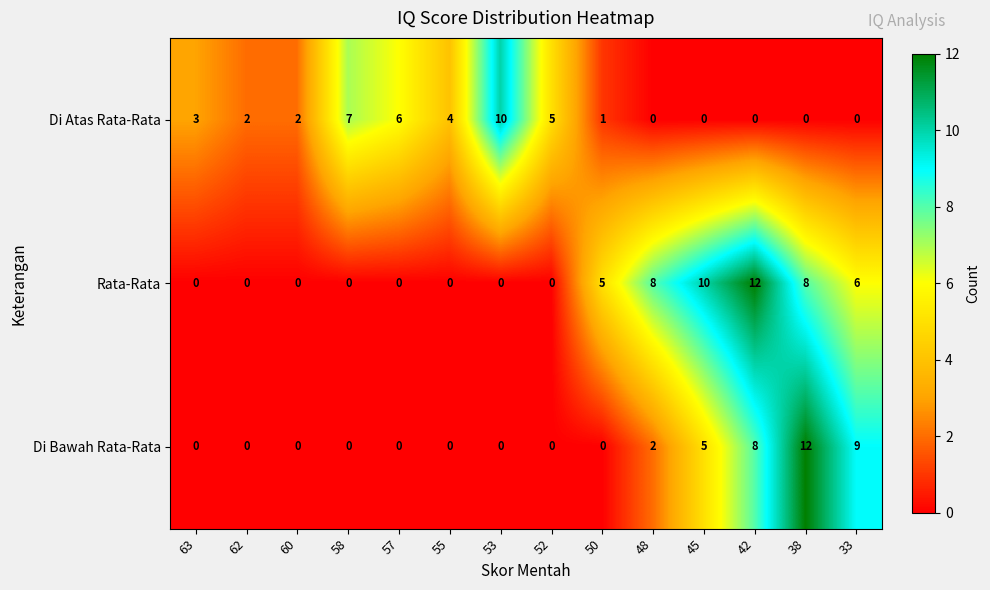

What is the sum of all Rata-Rata values?

49